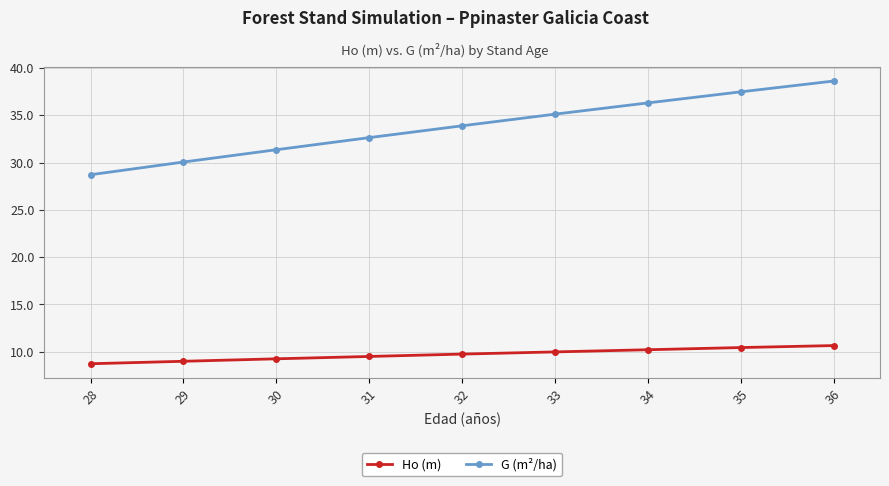

What is the total value across all series at 34?

46.5